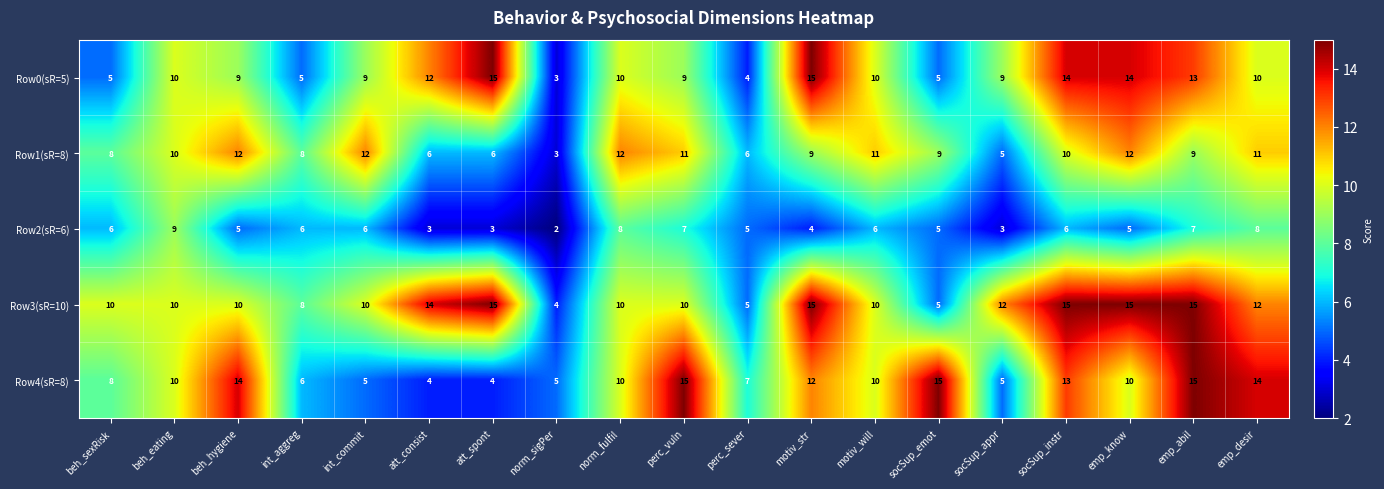

At which category is the sum across all series the highest?

emp_abil